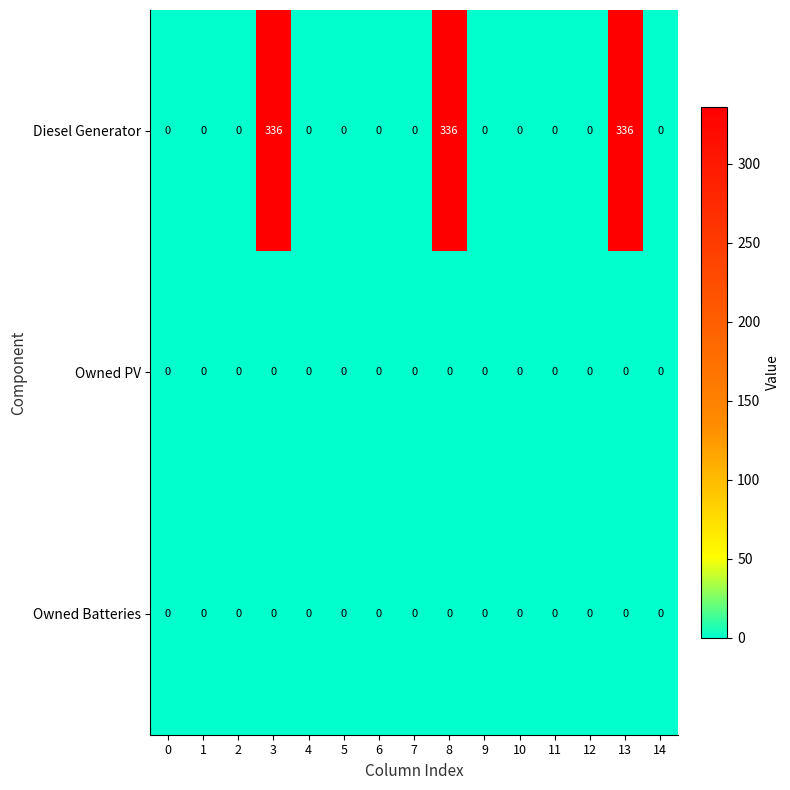

What is the approximate value of Diesel Generator at 3, to the nearest 50?

350